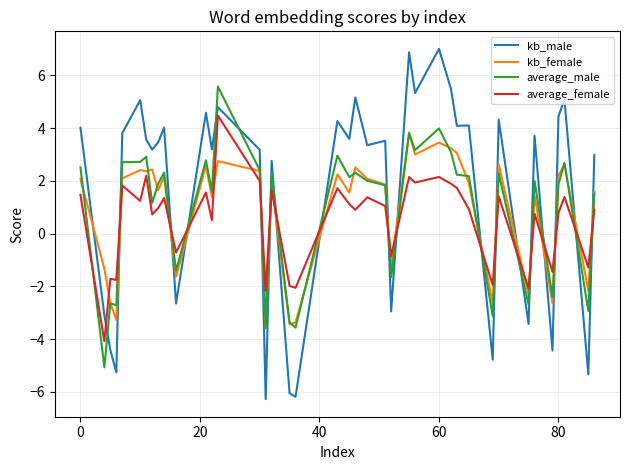

How many negative values does the average_male series have?

12